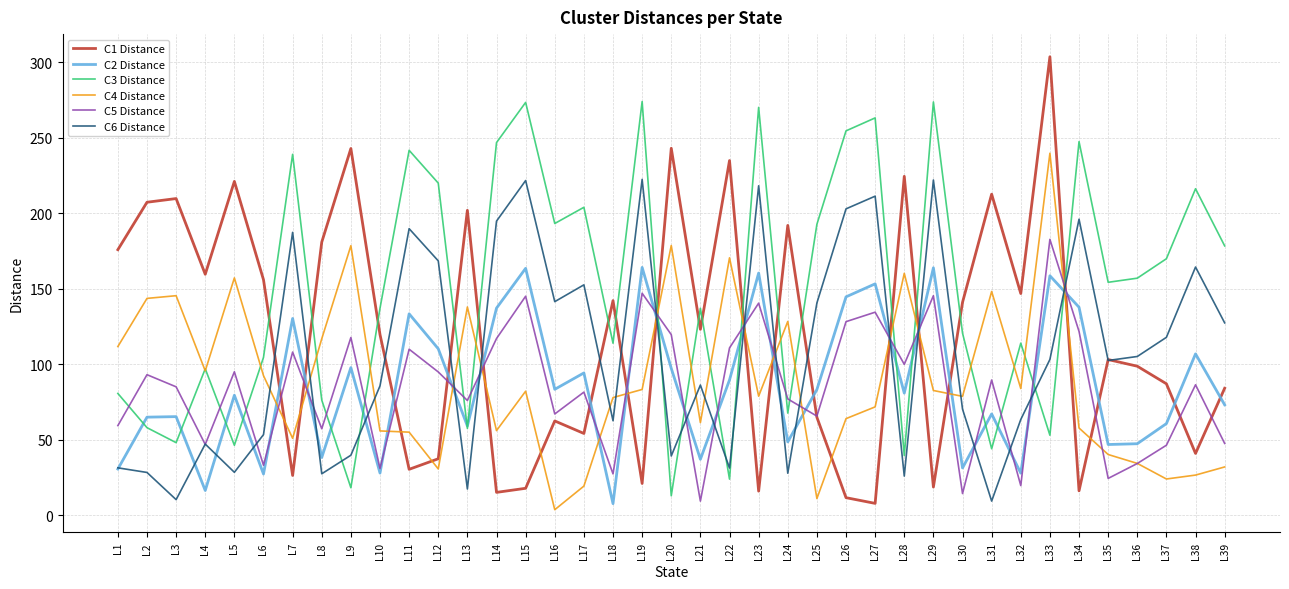

At which category is the sum across all series the highest?

L33